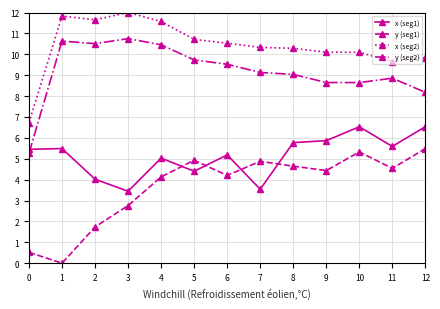

What is the total value across all series at 9?

29.0